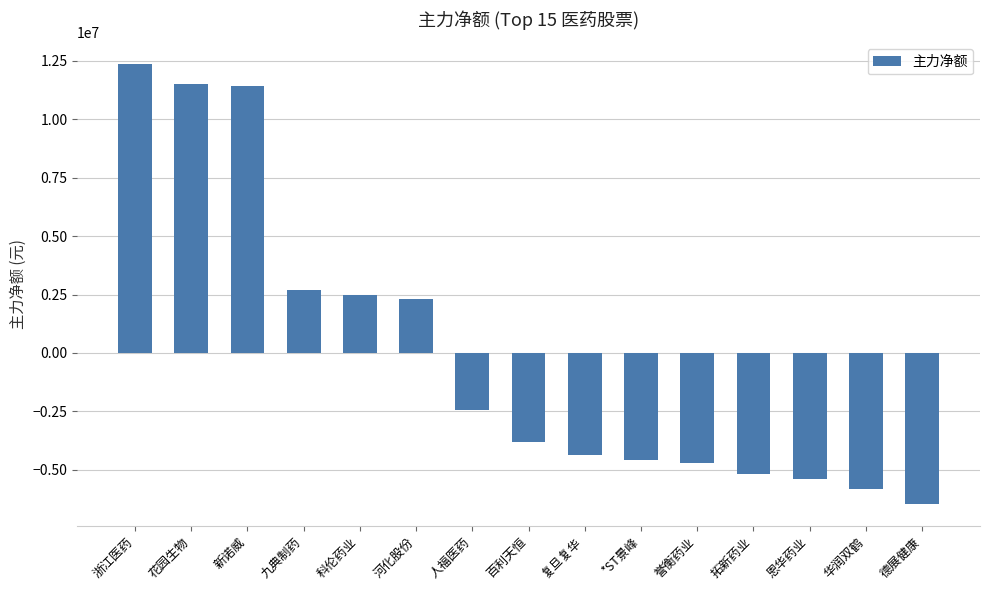

Reading left to right, what are all the values shown in this chart?

12355044.3	11524628.3	11413147.3	2702275.3	2475402.3	2302414.3	-2450021.7	-3828529.7	-4375848.7	-4596823.7	-4718252.7	-5168554.7	-5383360.7	-5801745.7	-6449773.7